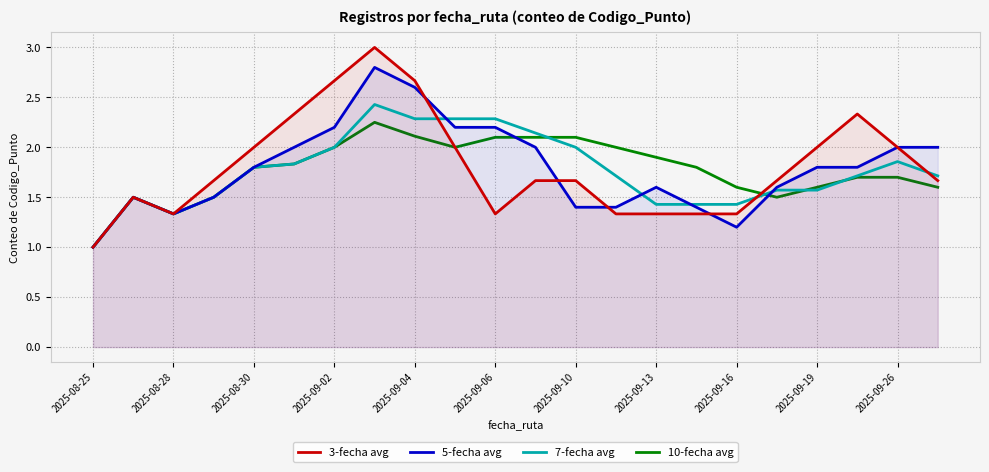

What is the spread (max minus min) of values at 2025-09-10?

0.7